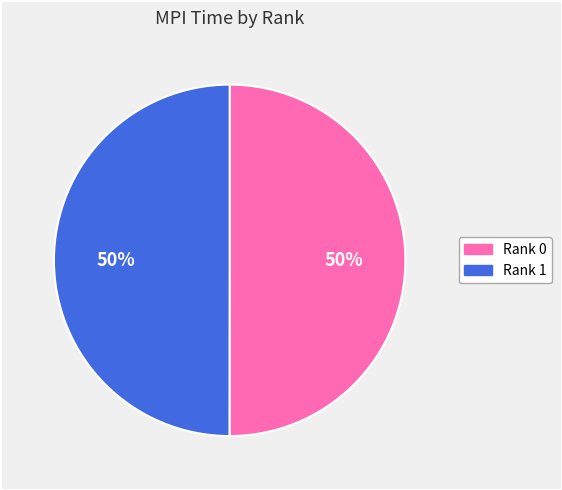

True or false: Rank 1 accounts for 50% of the total.

True